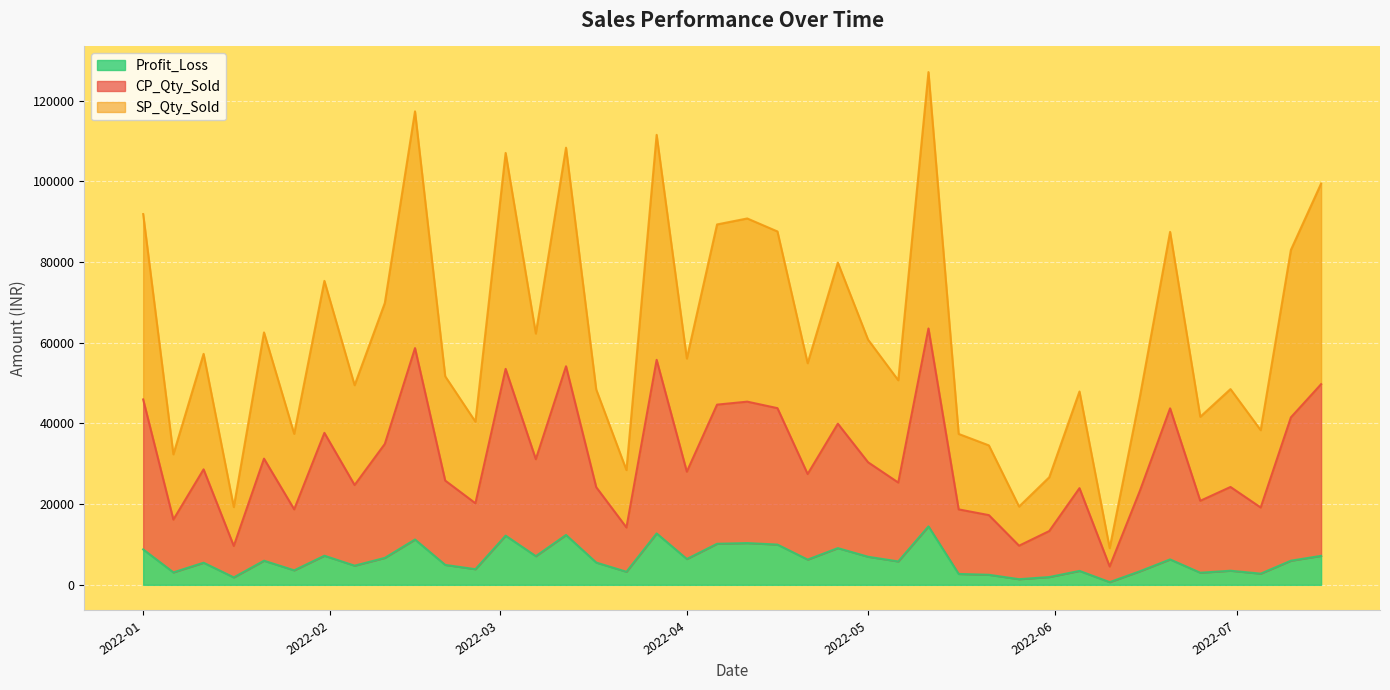

What is the label of the 38th point from the left?

2022-07-05